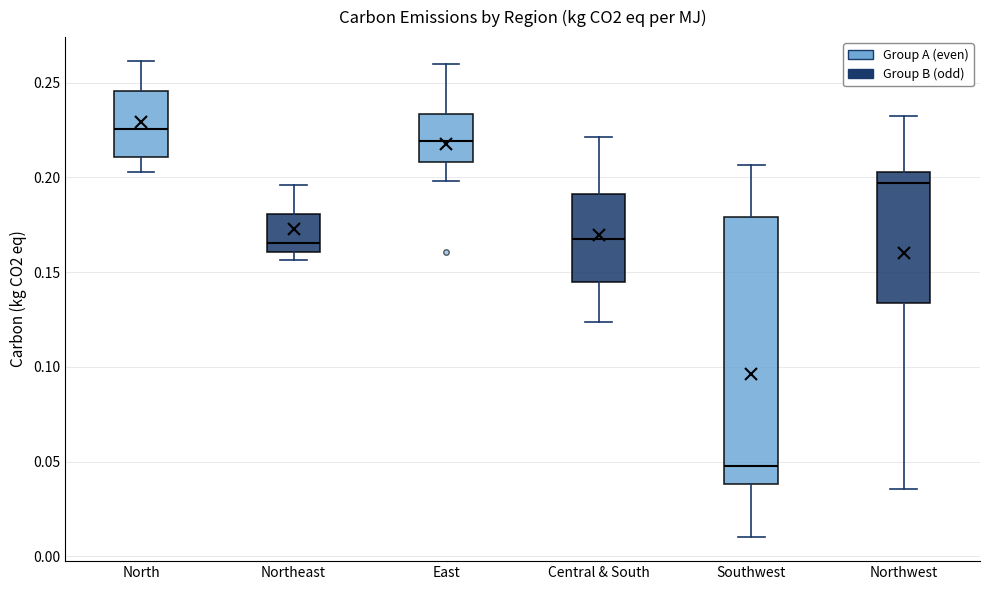

Which box is the tallest, from its lower edge to its upper edge?

Southwest